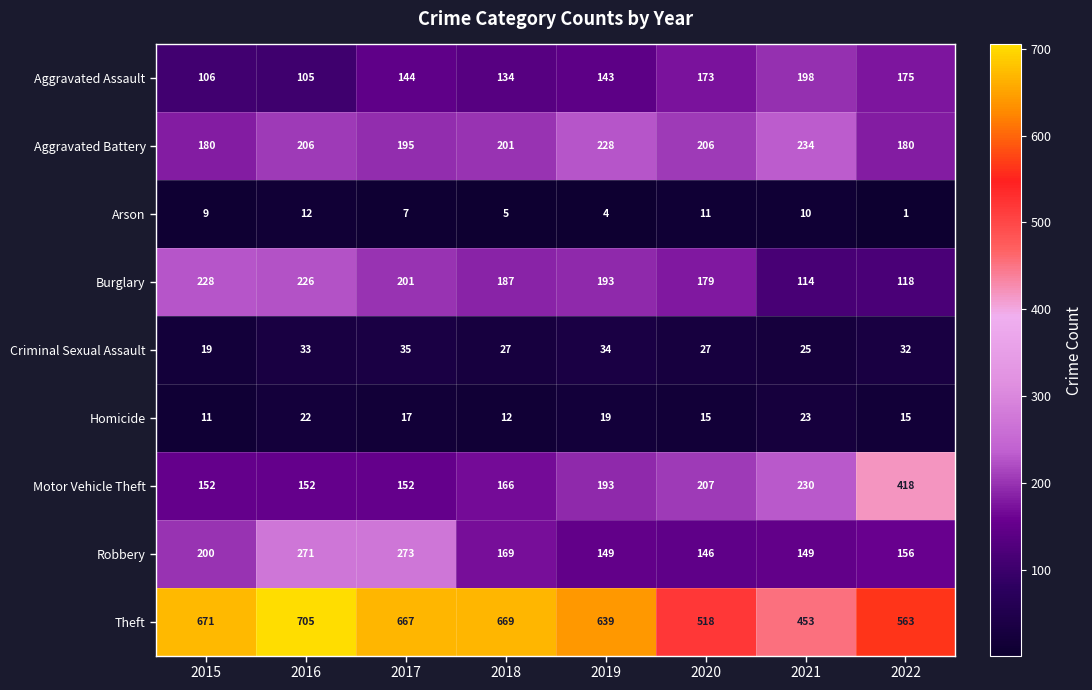

What is the sum of all Arson values?

59